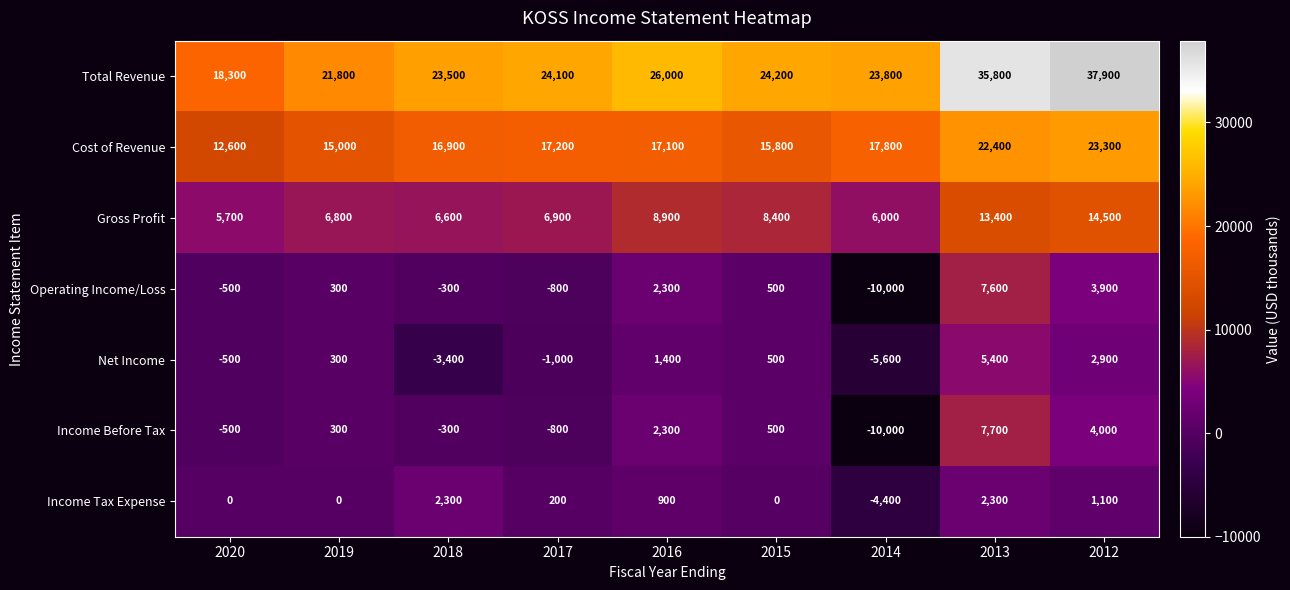

The Income Tax Expense series shows -3586 at 2020. True or false?

False